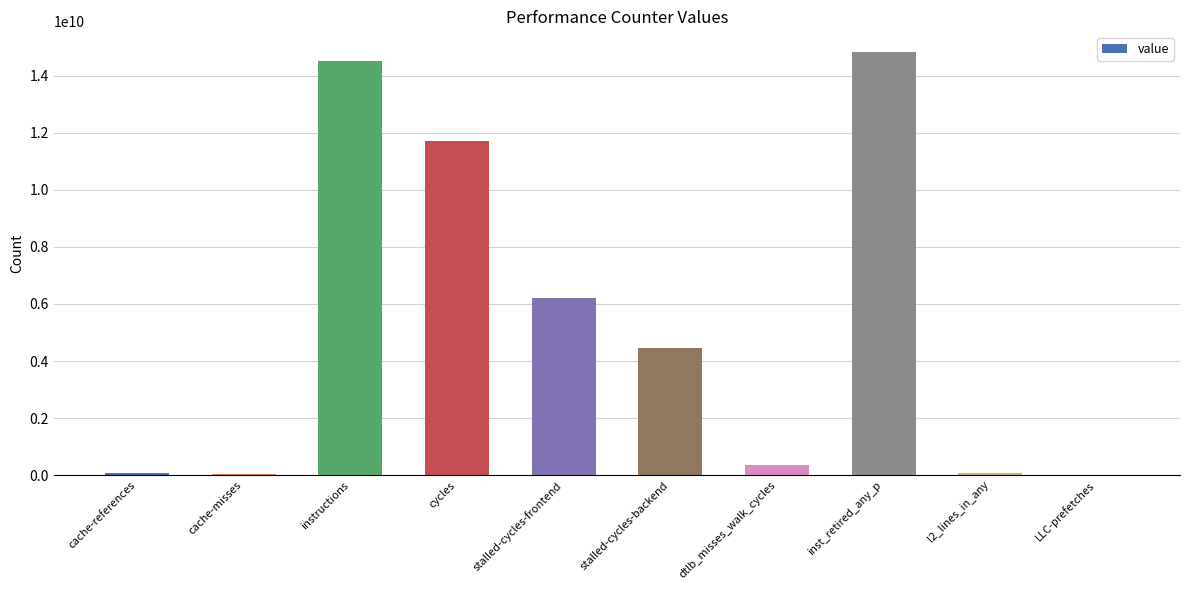

True or false: the data shows 14511393201 at instructions.

True